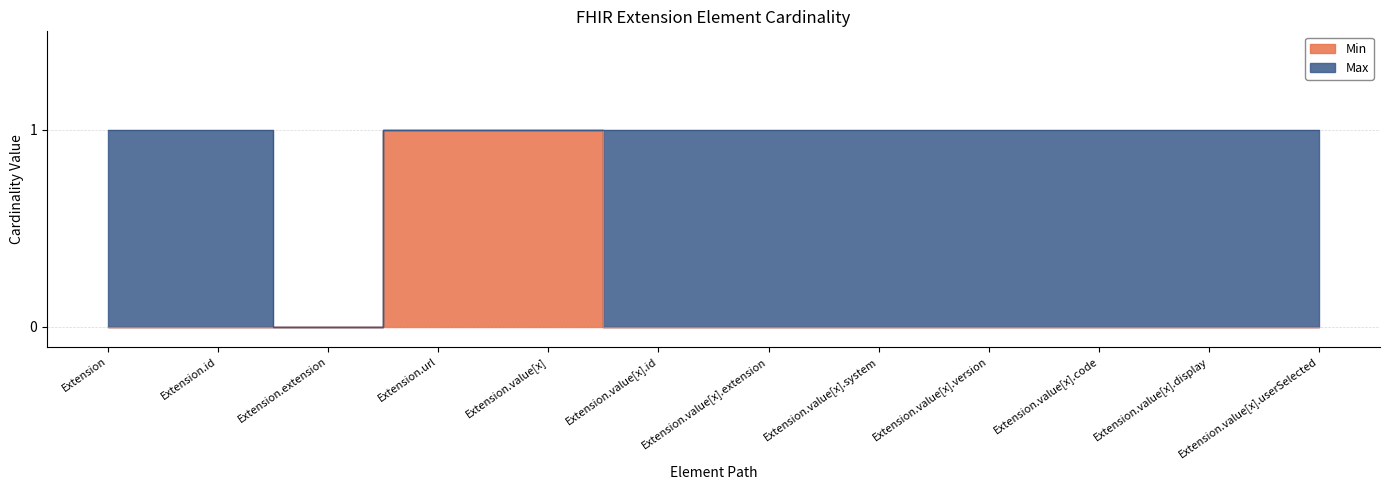

What is the label of the 2nd point from the right?

Extension.value[x].display